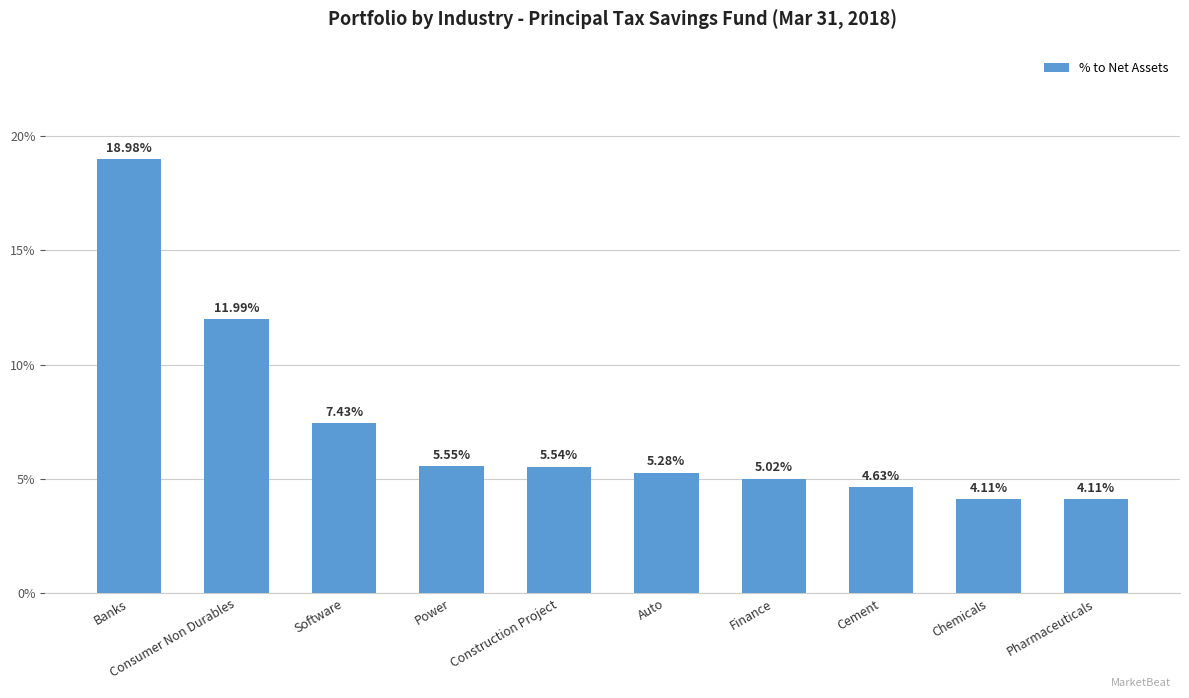

Does the chart contain any negative values?

No